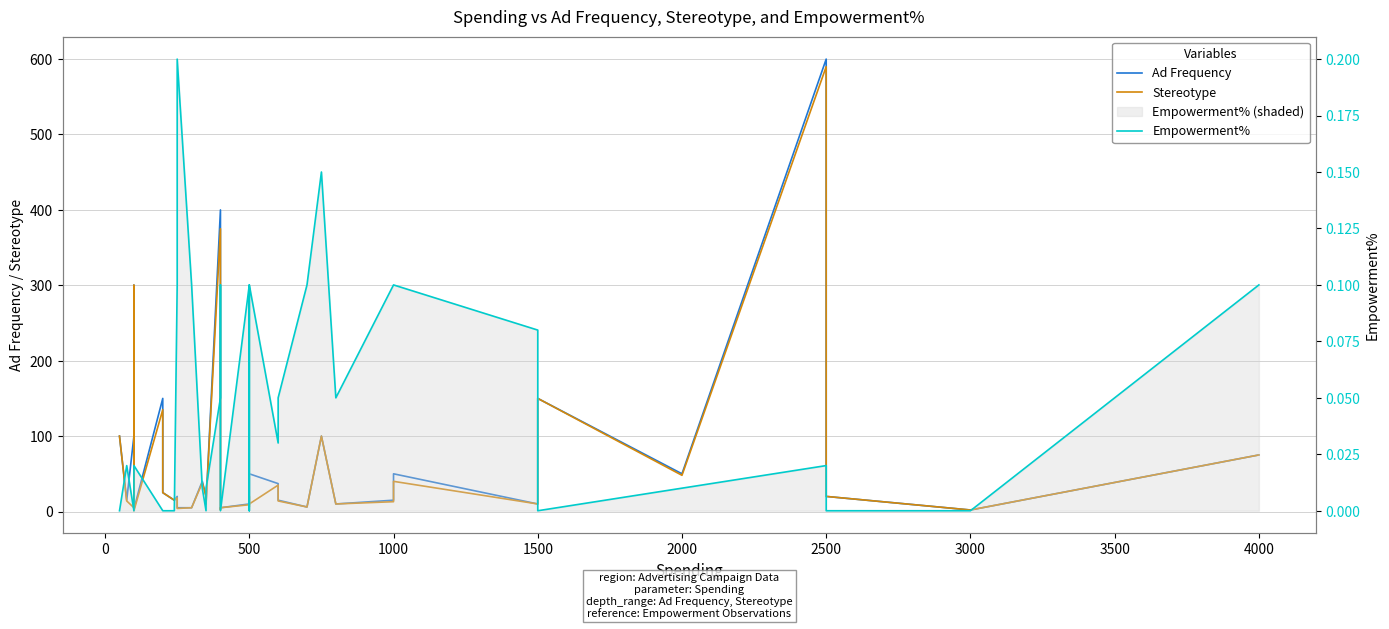

What are all the series names shown in the legend?

Ad Frequency, Stereotype, Empowerment%